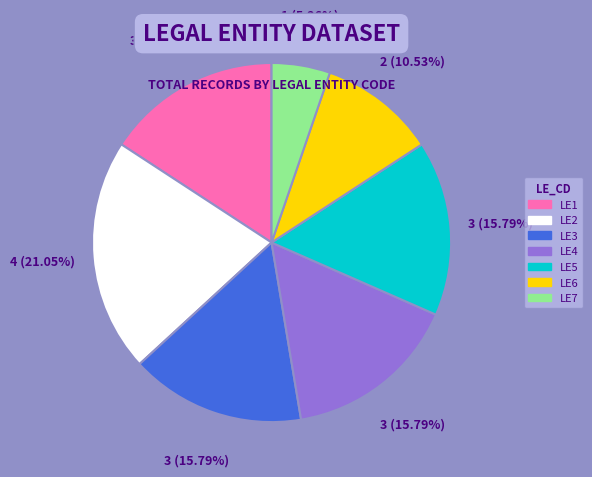

Approximately how many times larger is the value at LE2 compared to LE4?

1.3